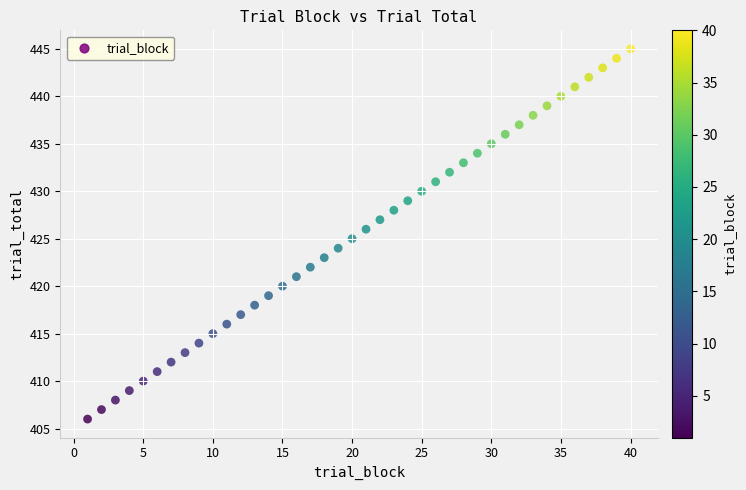

What is the range of X values (max minus min)?

39